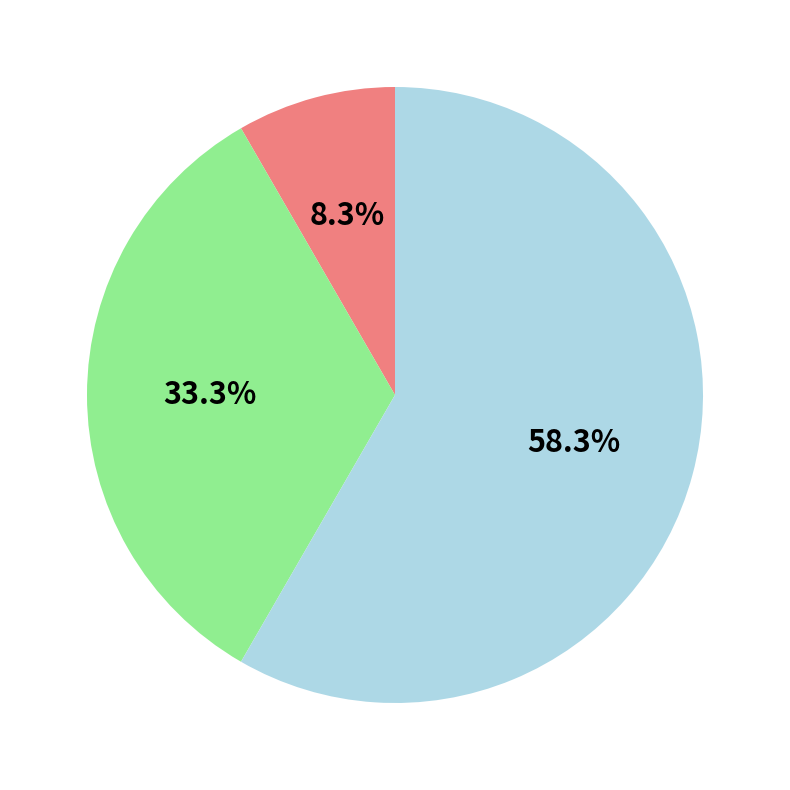

Does any single category account for the majority?

Yes